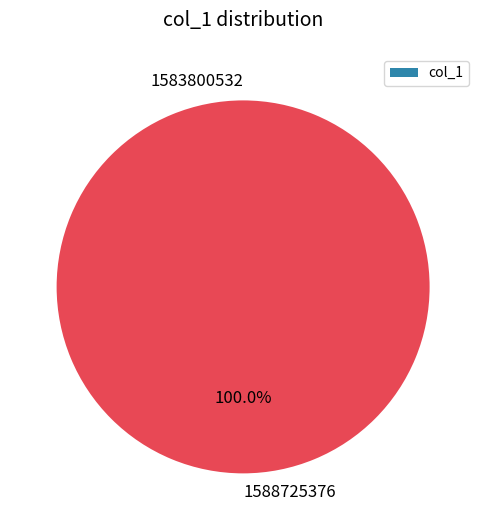

To the nearest percent, what percentage of the pie is 1588725376?

100%